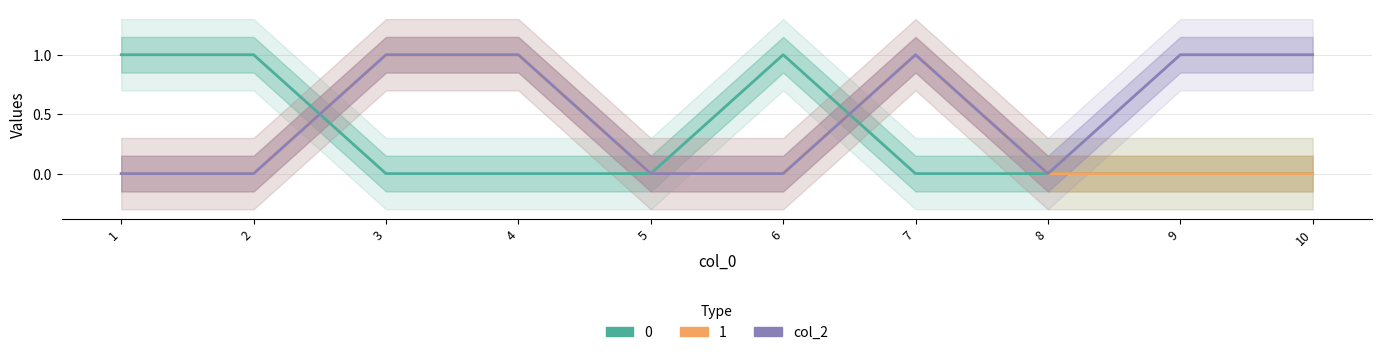

Is it true that the value at 1 is 0?

True